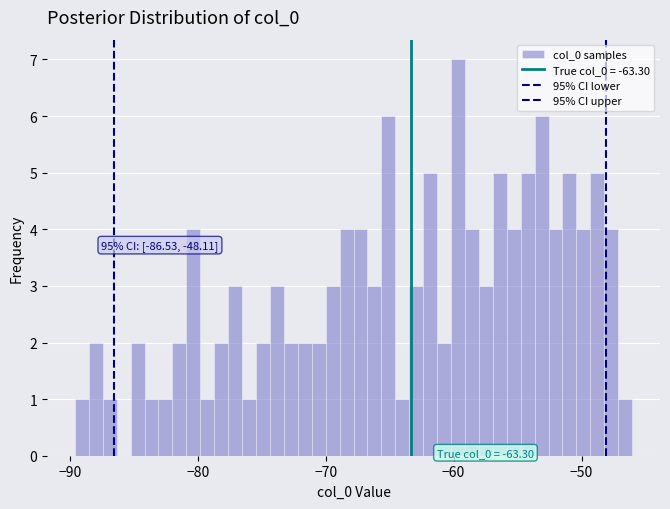

Read against the x-axis, roughly where is the centre of the tallest bar?

-60